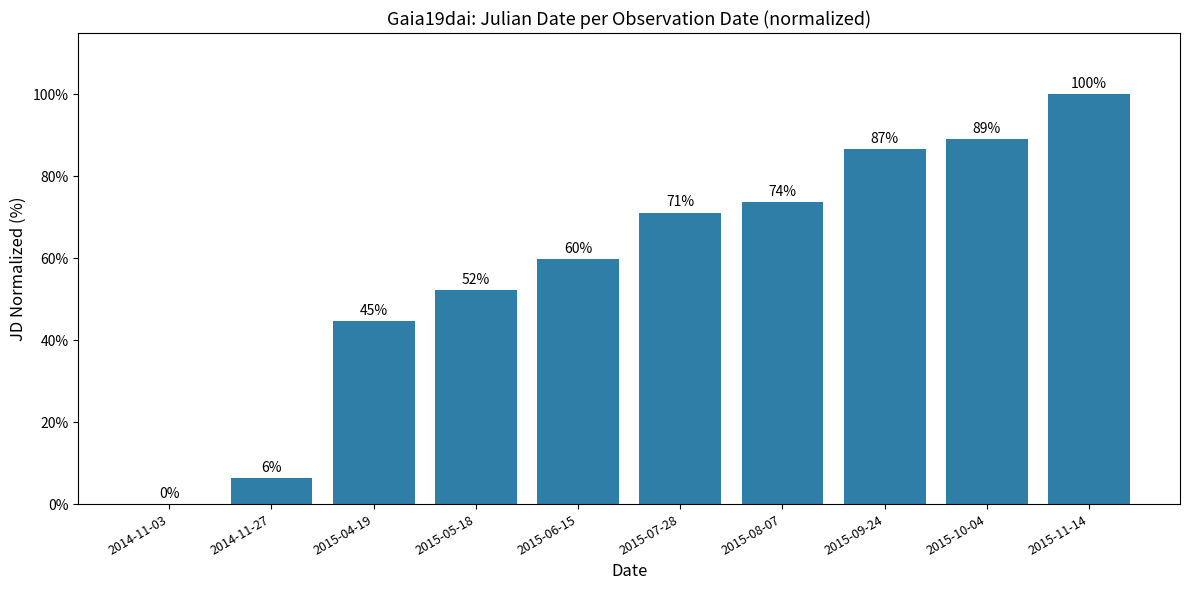

What is the ratio of the value at 2015-05-18 to the value at 2015-08-07?

0.7